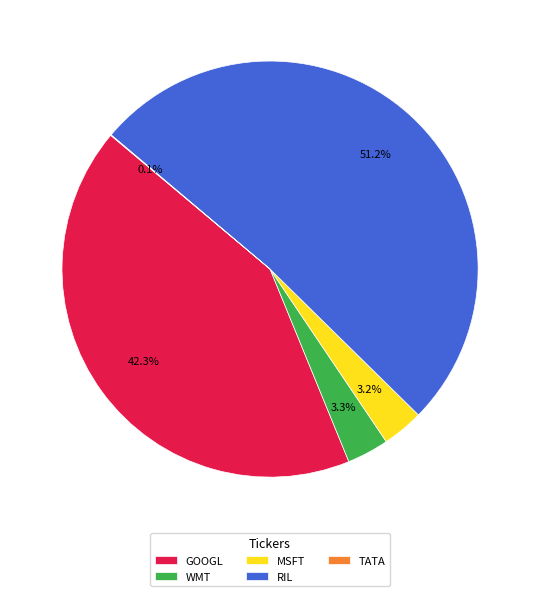

Is it true that GOOGL is 32% of the pie?

False